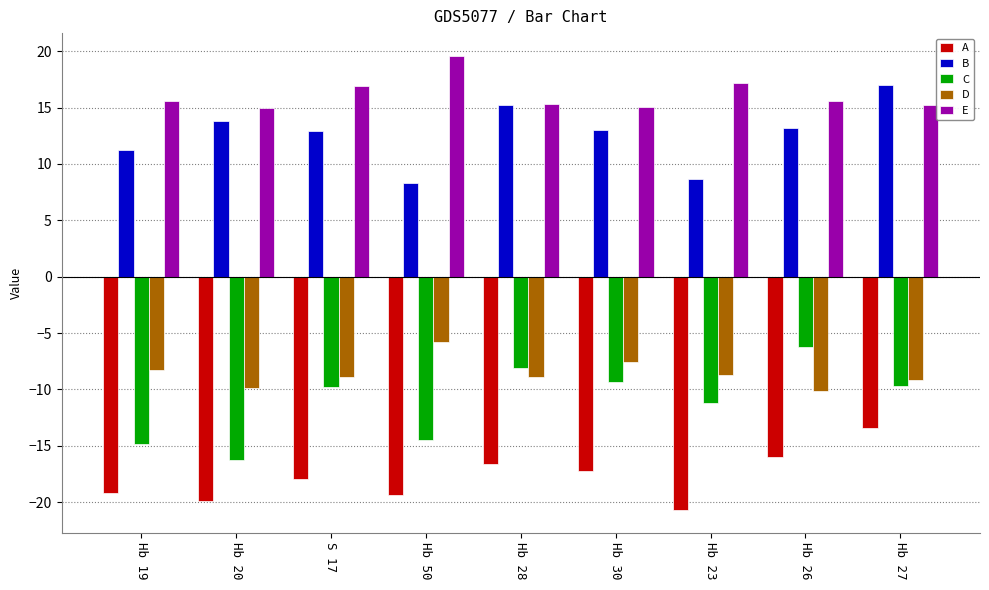

Is it true that B equals 8.6 at Hb 23?

True